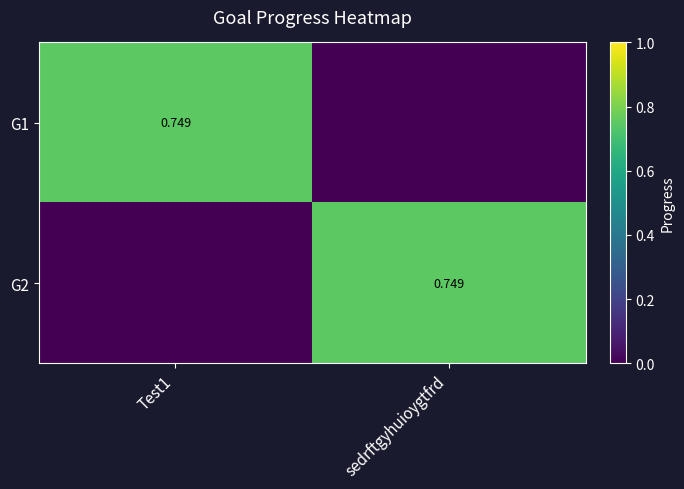

The value of G2 at sedrftgyhuioygtfrd is 0.7. True or false?

True